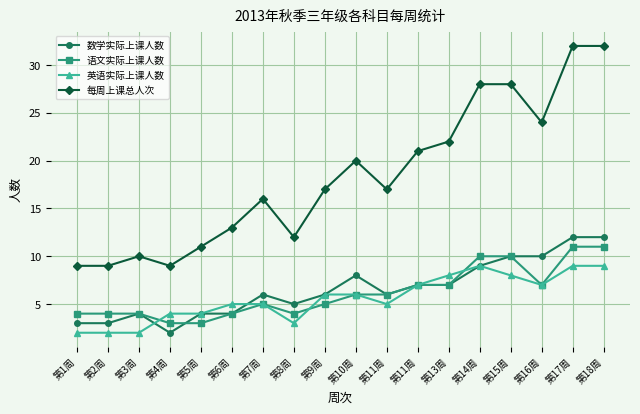

Reading left to right, what are all the values shown in this chart?

数学实际上课人数: 3	3	4	2	4	4	6	5	6	8	6	7	7	9	10	10	12	12
语文实际上课人数: 4	4	4	3	3	4	5	4	5	6	6	7	7	10	10	7	11	11
英语实际上课人数: 2	2	2	4	4	5	5	3	6	6	5	7	8	9	8	7	9	9
每周上课总人次: 9	9	10	9	11	13	16	12	17	20	17	21	22	28	28	24	32	32